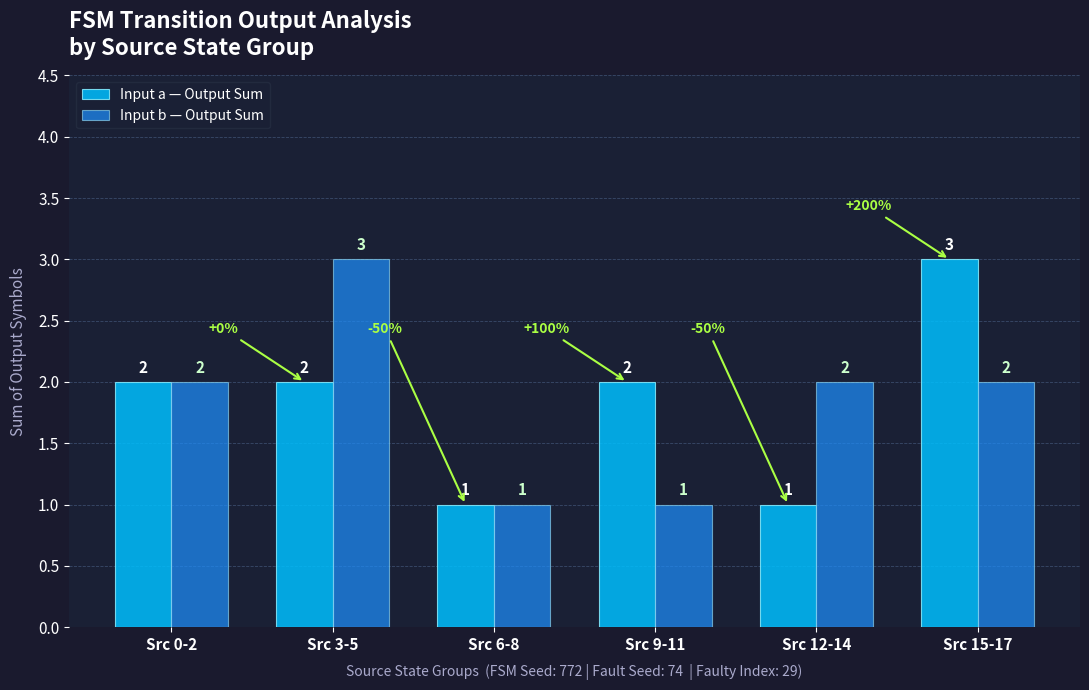

What is the total value across all series at Src 12-14?

3